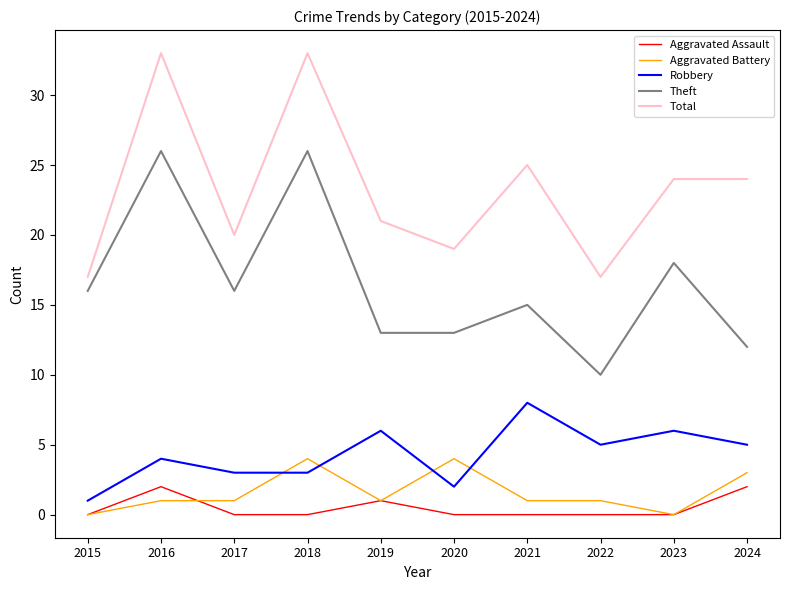

Which series changed the most between 2015 and 2016?

Total